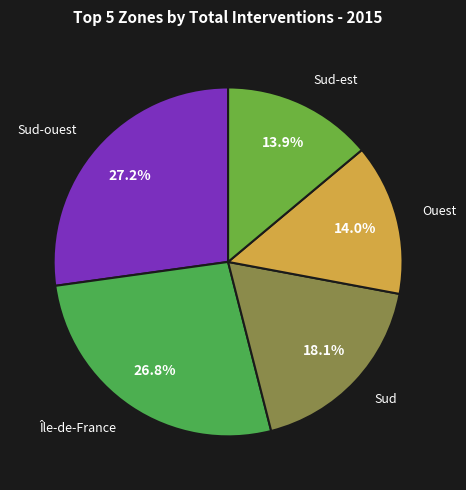

How many slices are in this pie chart?

5